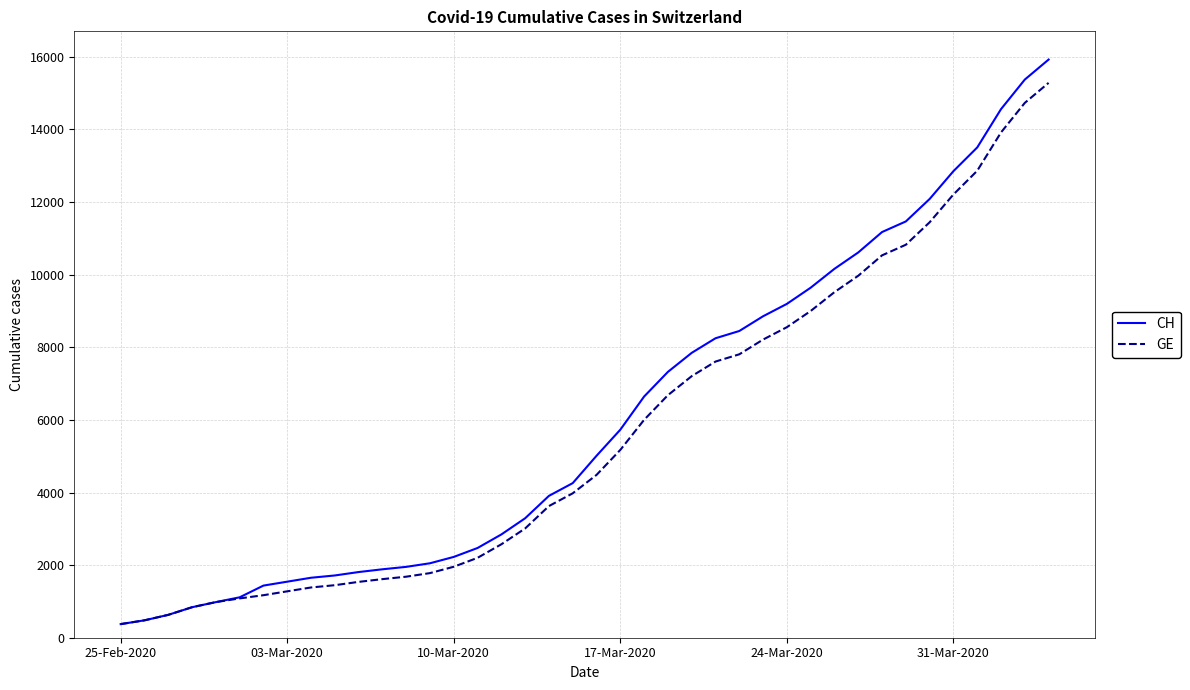

What is the greatest value displayed?

15926